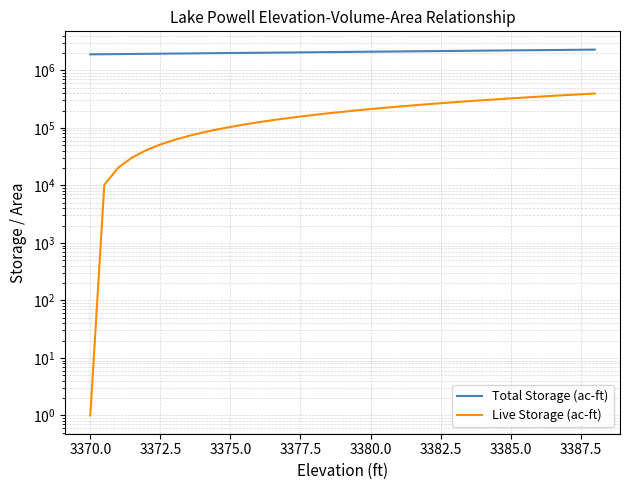

Rank the series by their average value, from highest to lowest.

Total Storage (ac-ft), Live Storage (ac-ft)